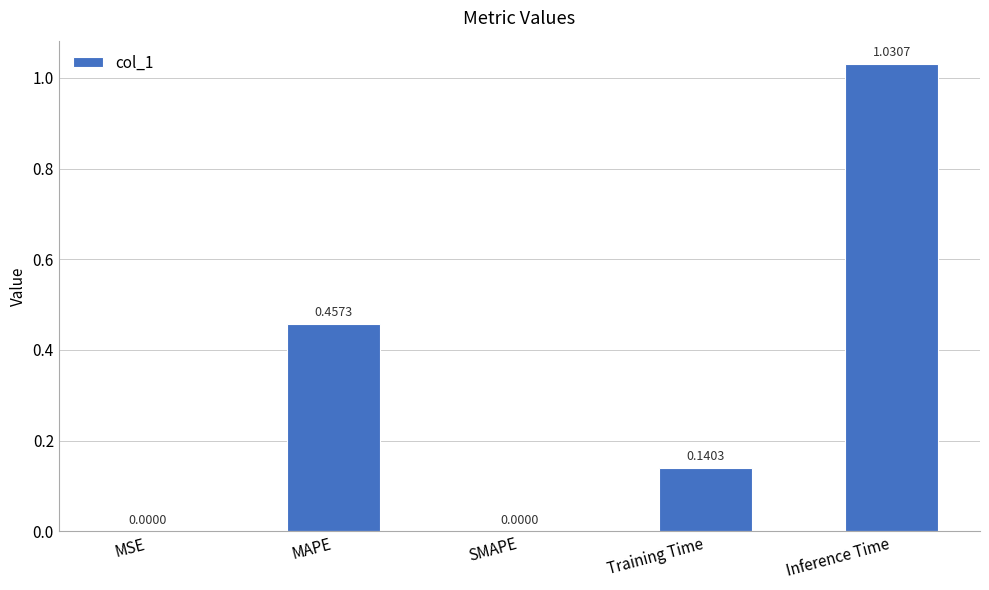

What is the change in value from SMAPE to Inference Time?

+1.0